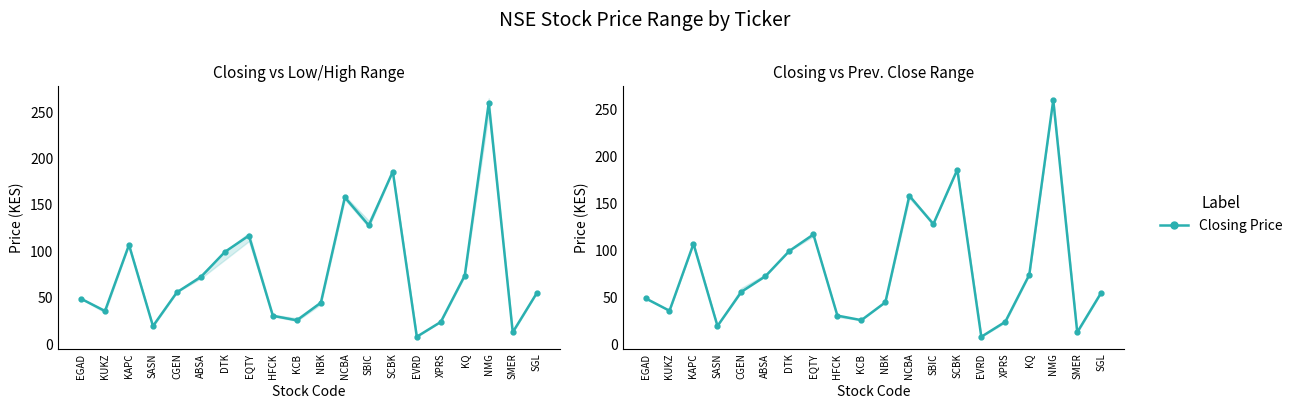

What is the smallest value displayed?

8.1